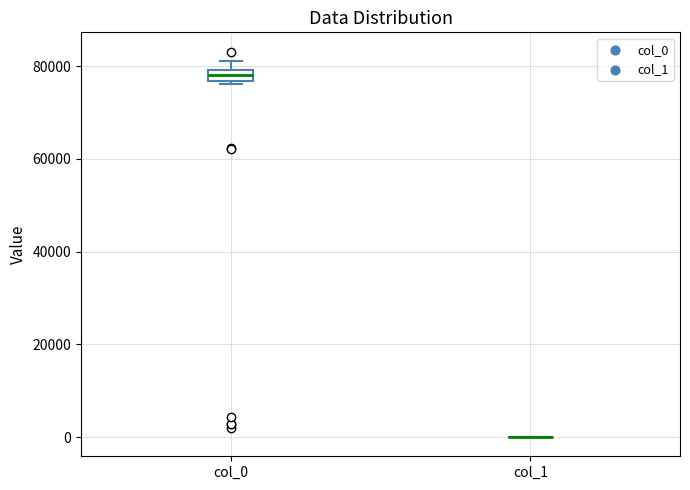

Which box is the tallest, from its lower edge to its upper edge?

col_0